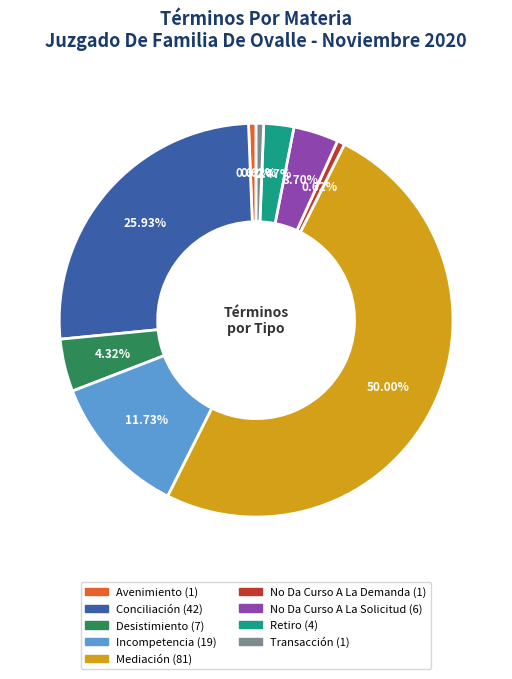

Which category has the biggest portion of the pie?

Mediación